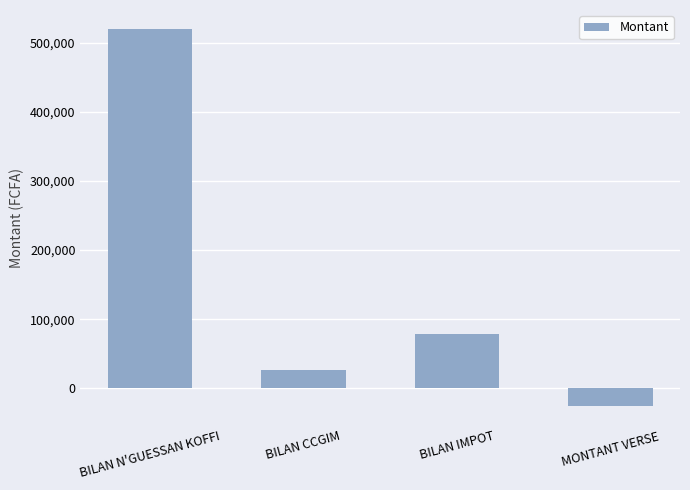

Rank the categories by value from lowest to highest.

MONTANT VERSE, BILAN CCGIM, BILAN IMPOT, BILAN N'GUESSAN KOFFI